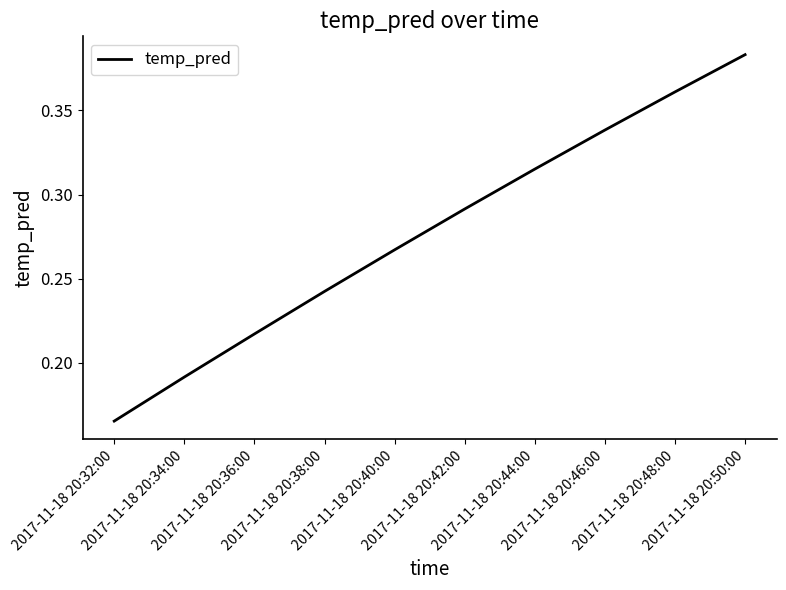

How many lines are shown in the chart?

1